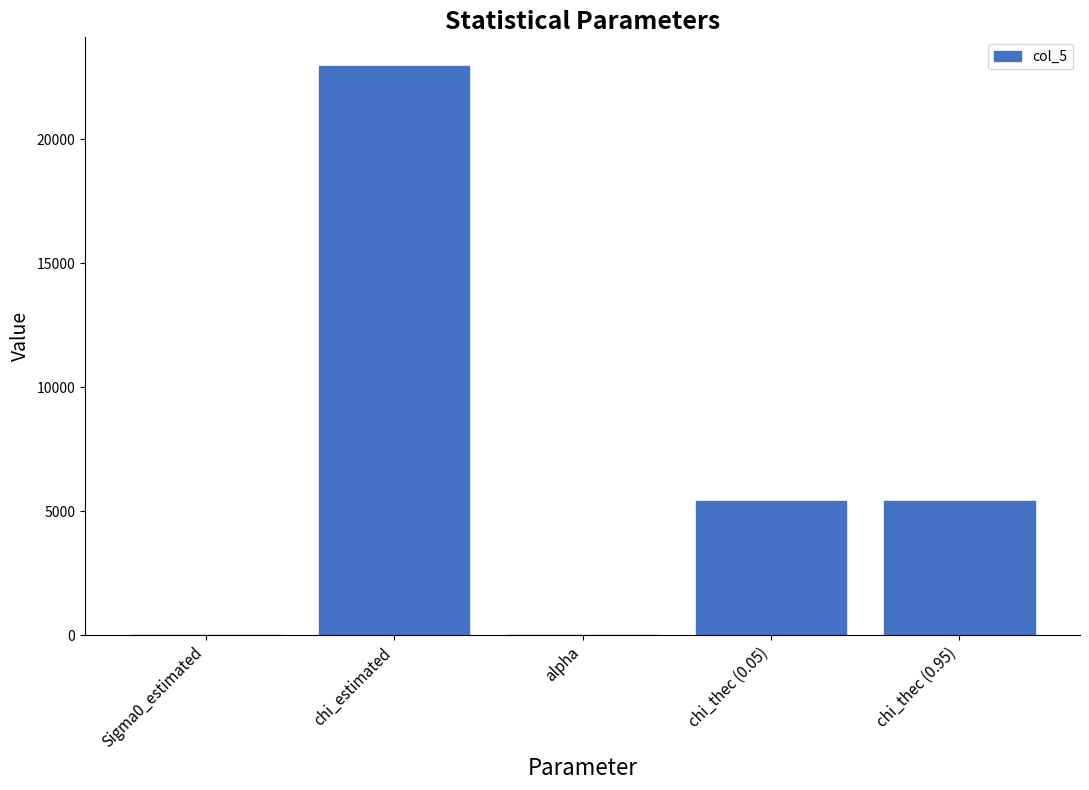

Are the bars horizontal?

No